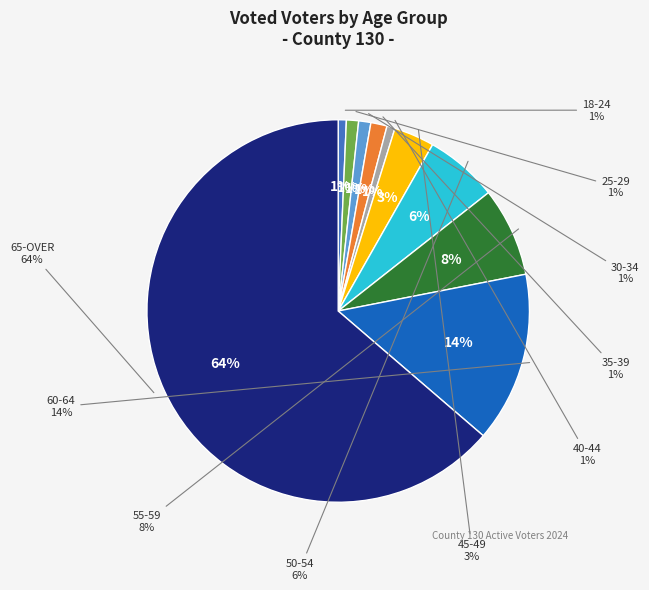

To the nearest percent, what portion does 55-59 represent?

8%